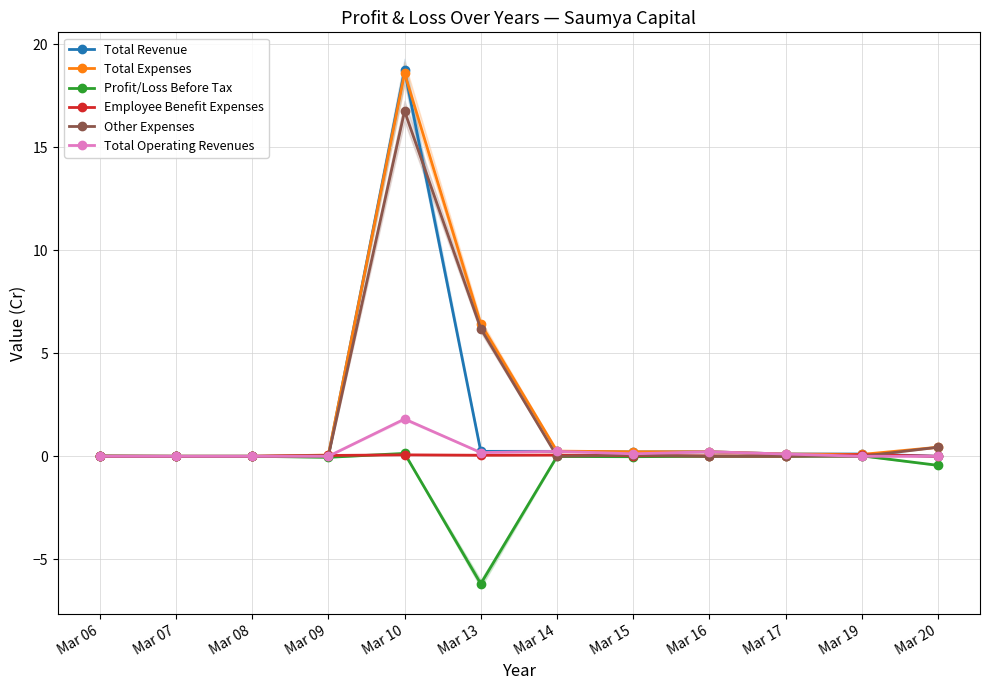

Is it true that Other Expenses equals 0.0 at Mar 17?

False